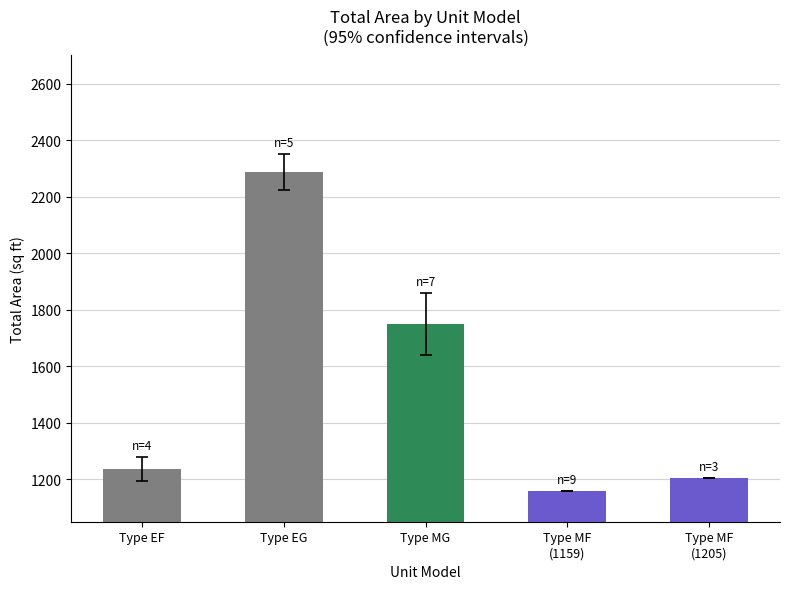

Are the bars horizontal?

No